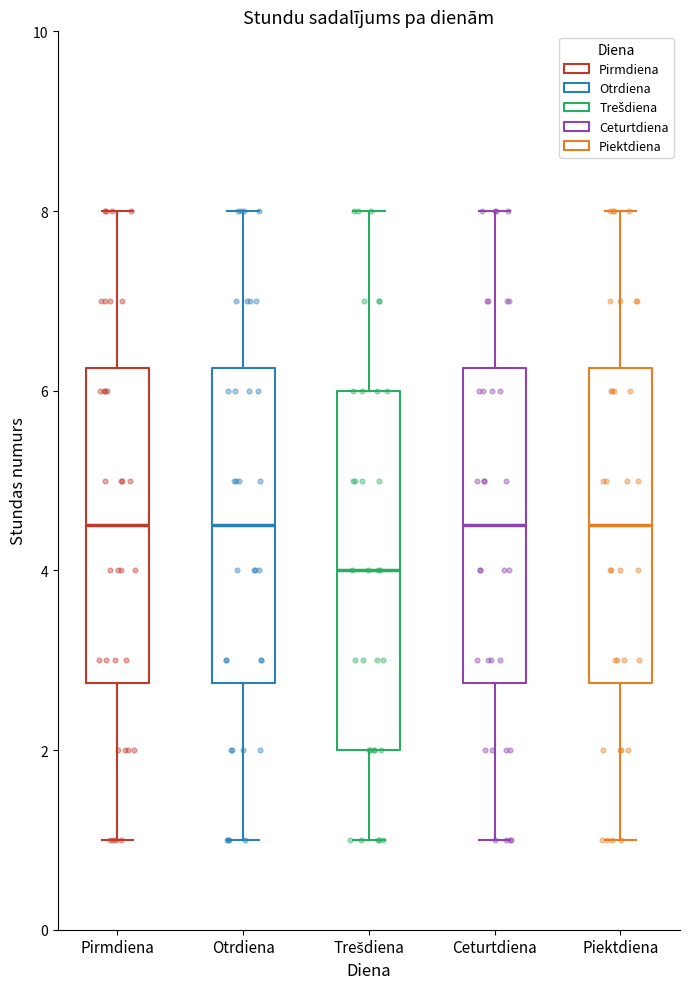

Where does the median line of the box for Piektdiena sit on the y-axis? The values are not printed on the chart, so give them approximately, as read against the axis.

4.6